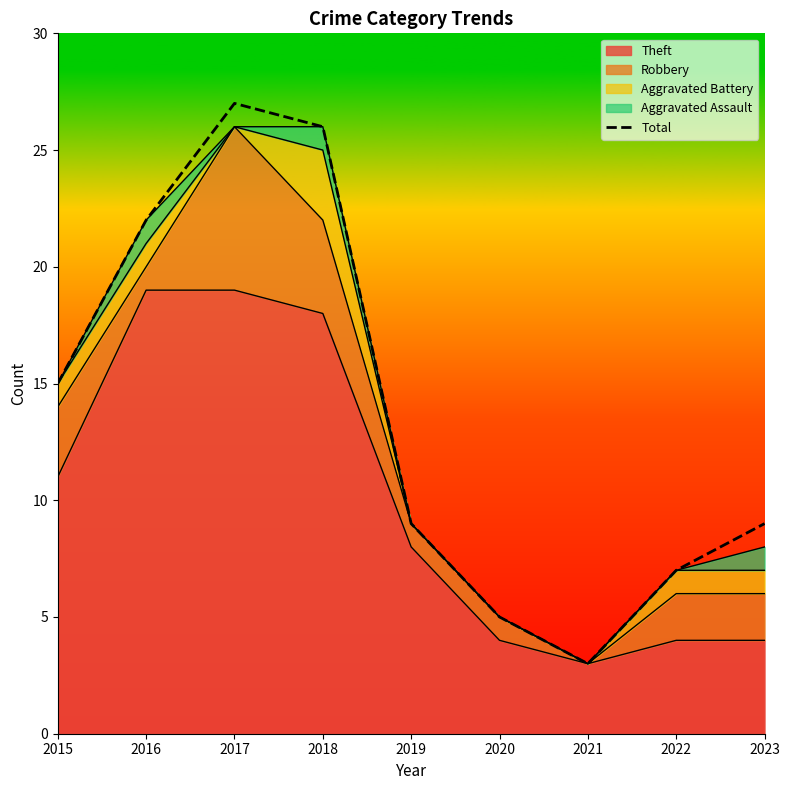

Rank the categories by value from lowest to highest.

2021, 2020, 2022, 2019, 2023, 2015, 2016, 2018, 2017